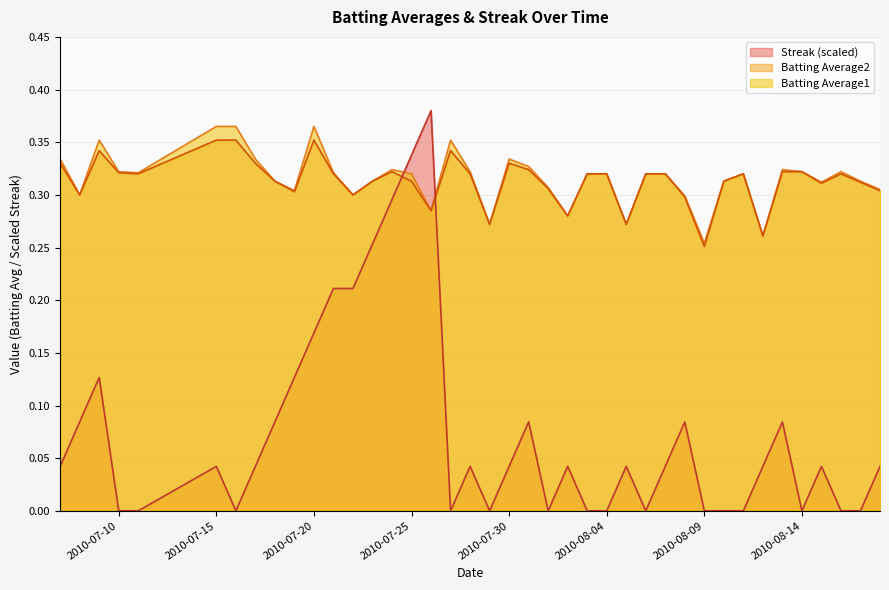

How many series are shown in this chart?

3